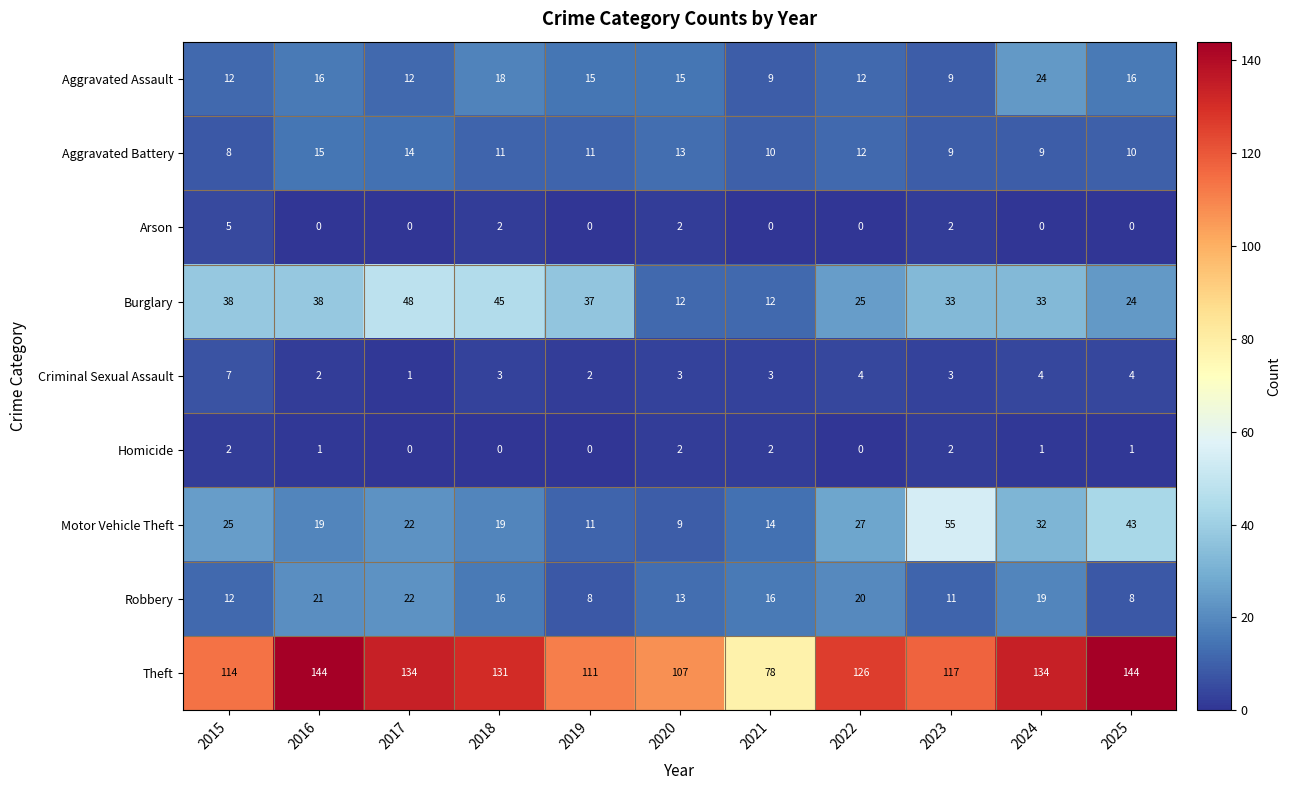

At which label does Motor Vehicle Theft reach its minimum?

2020